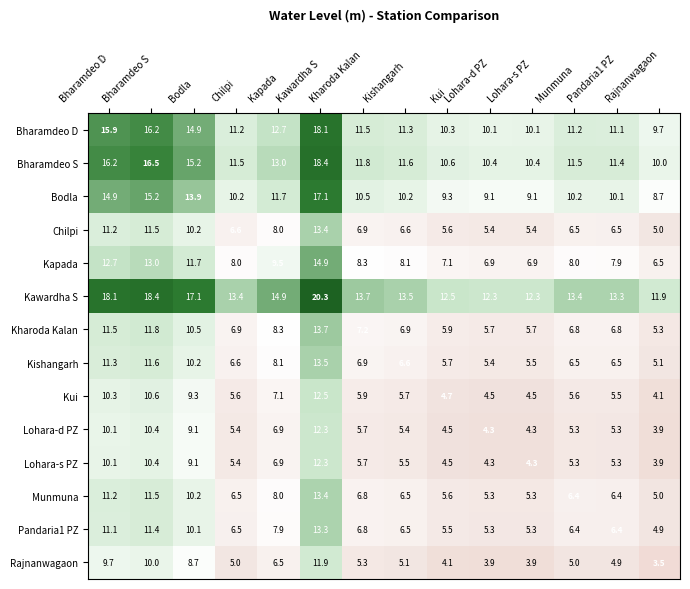

The value of Kawardha S at Munmuna is 18.2. True or false?

False